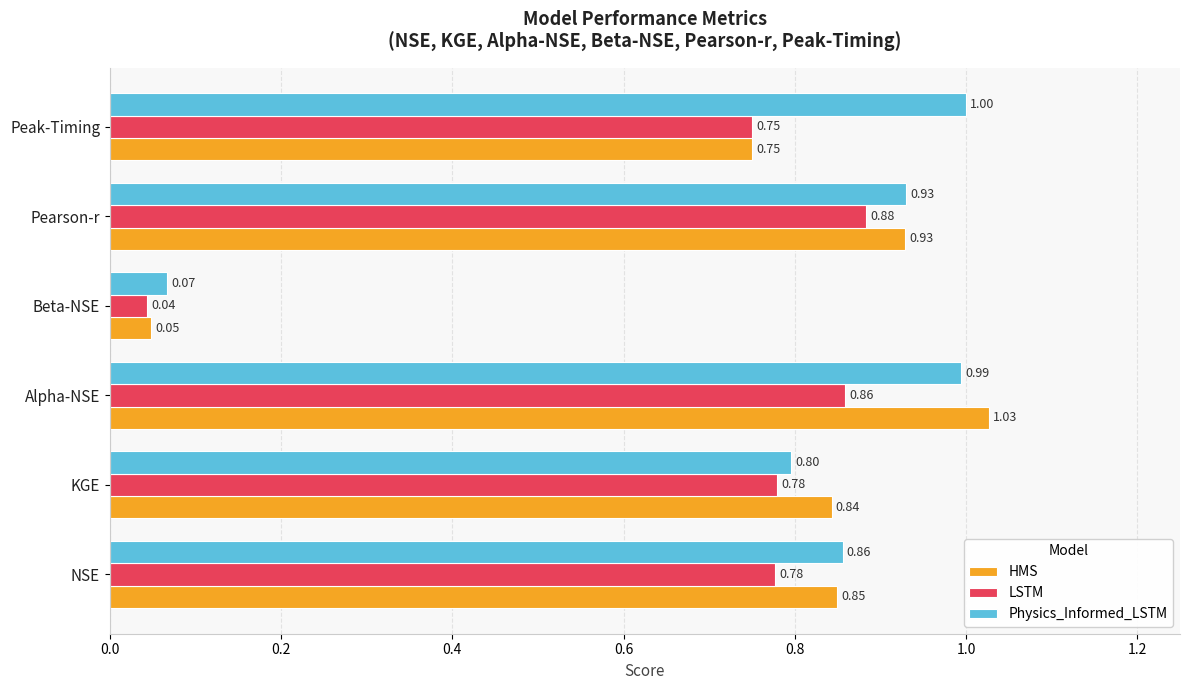

At how many categories does at least one series exceed 0?

6